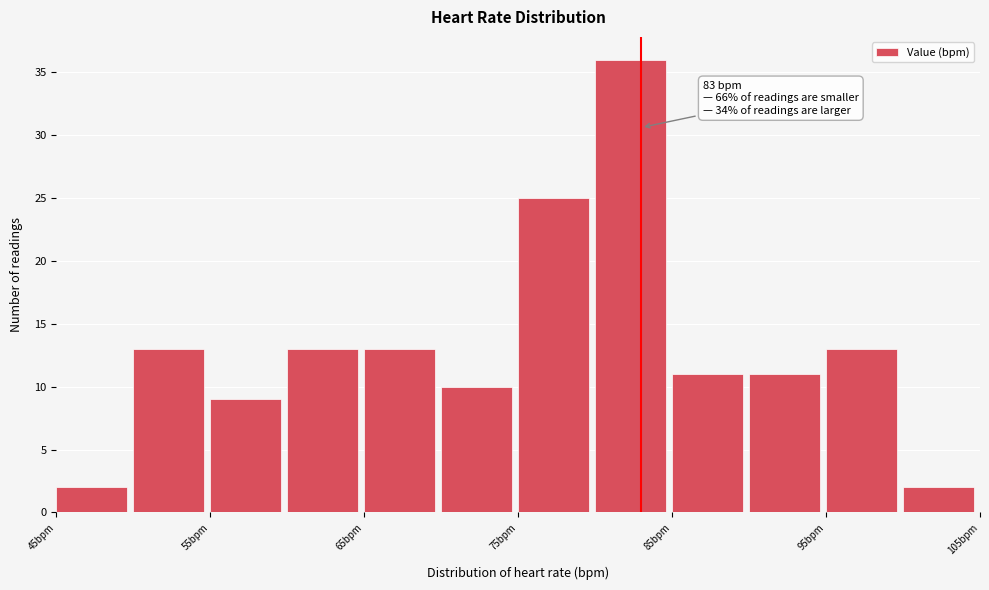

Which range on the x-axis has the tallest bar?

80 to 85